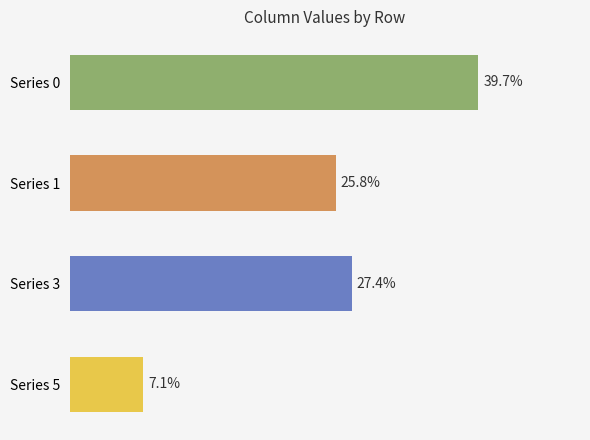

Are the bars horizontal?

Yes